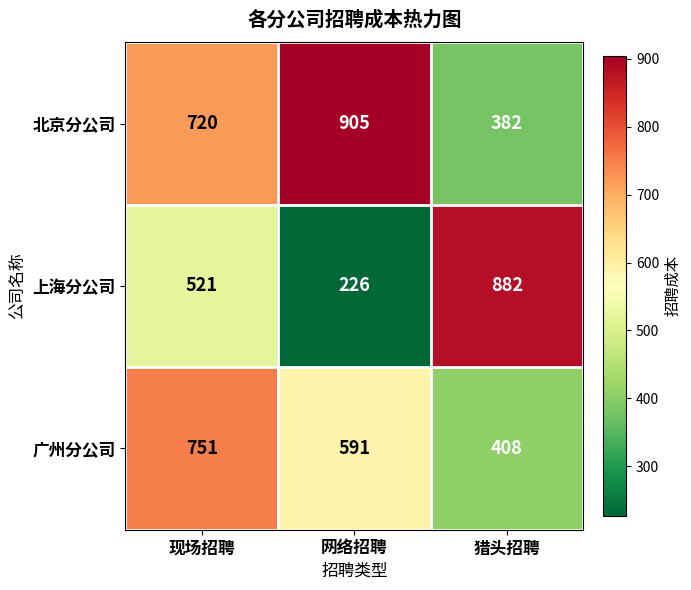

At which category does the chart reach its minimum across all series?

网络招聘